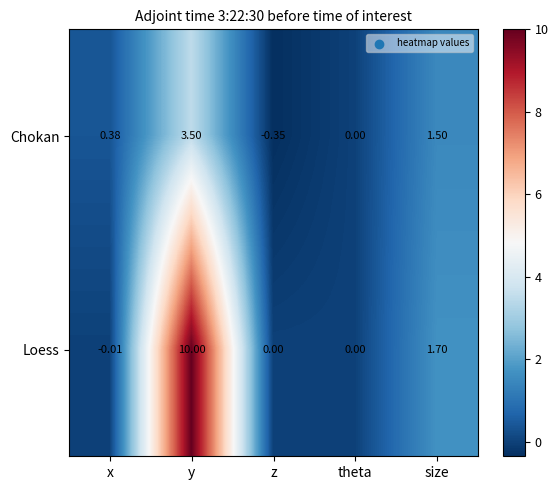

How many values in Chokan are below zero?

1